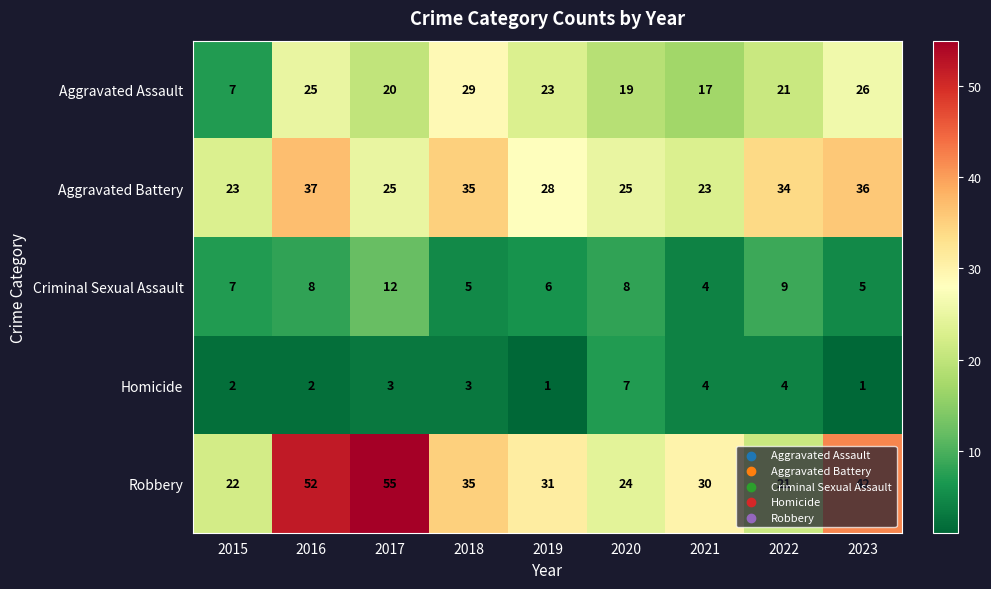

What is the sum of the Criminal Sexual Assault values at 2018 and 2015?

12